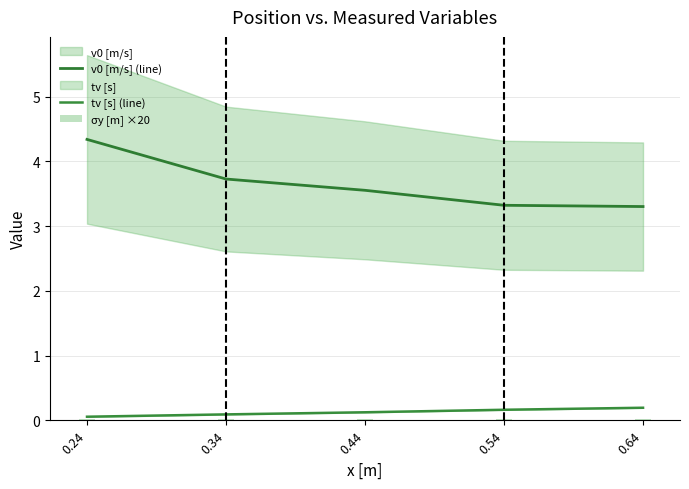

Rank the series at 0.24 from lowest to highest value.

σy [m] ×20, tv [s] (line), v0 [m/s] (line)